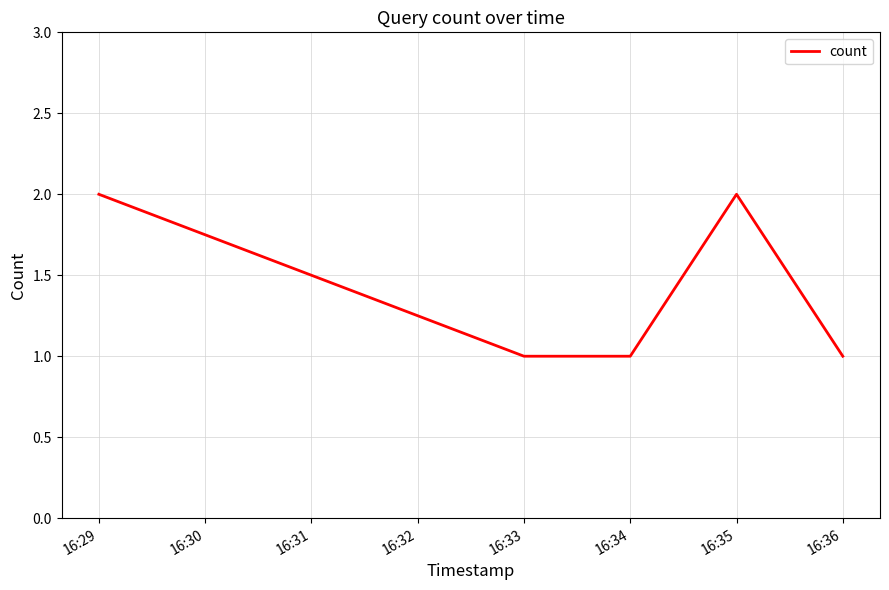

How many distinct data groups are displayed?

1